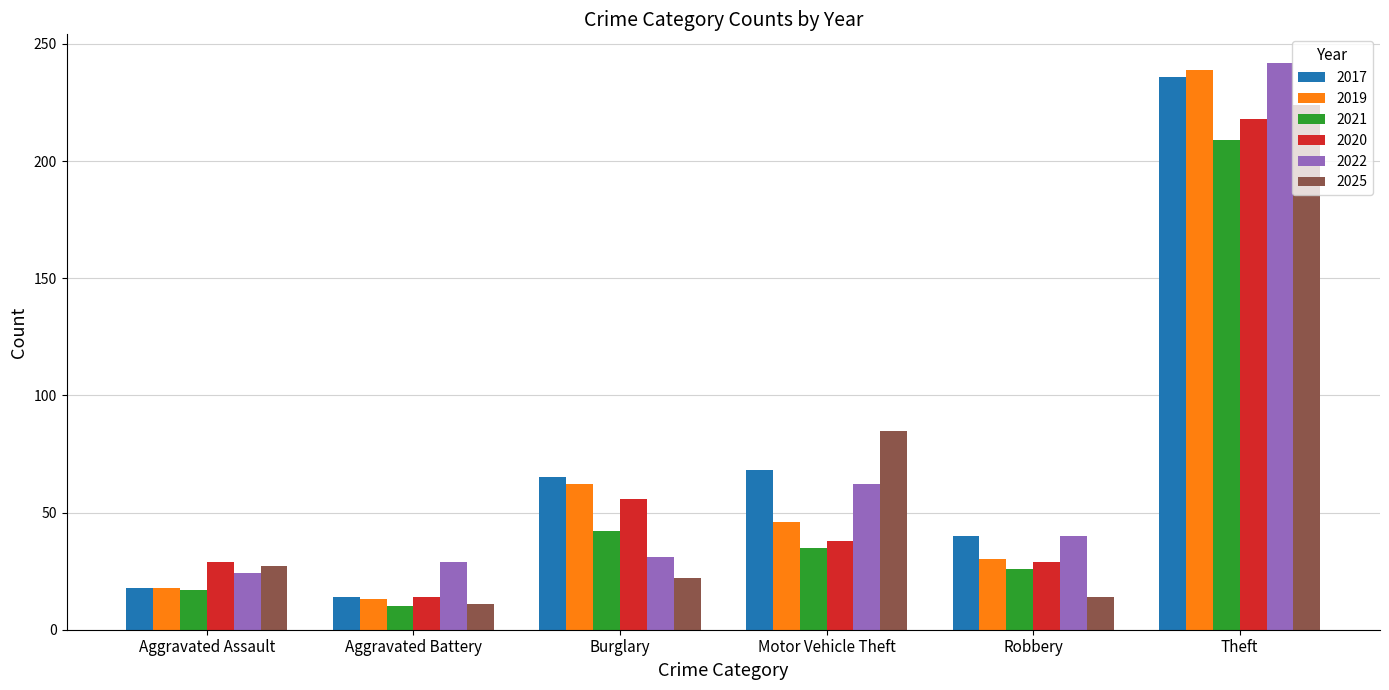

How many values in the 2020 series are below 38?

3